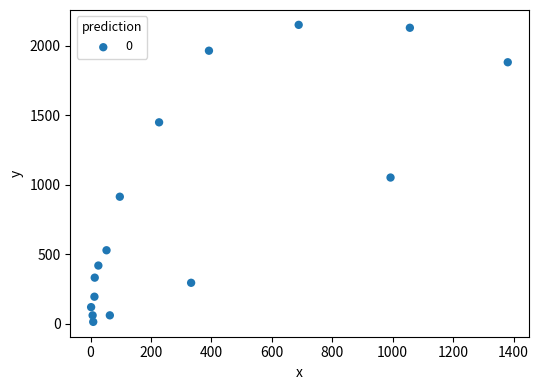

What is the range of X values (max minus min)?

1379